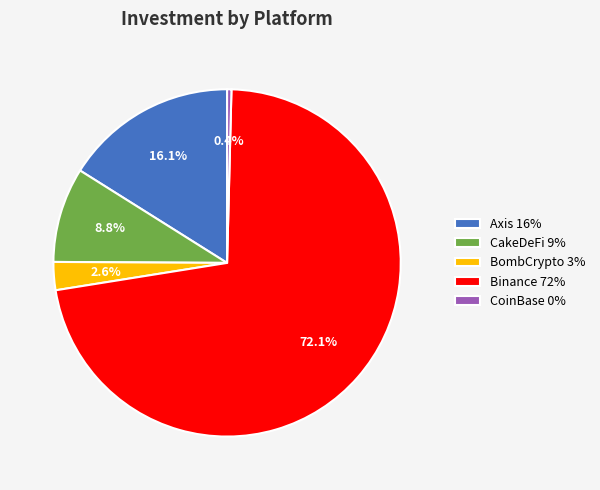

Count the number of slices in the pie.

5